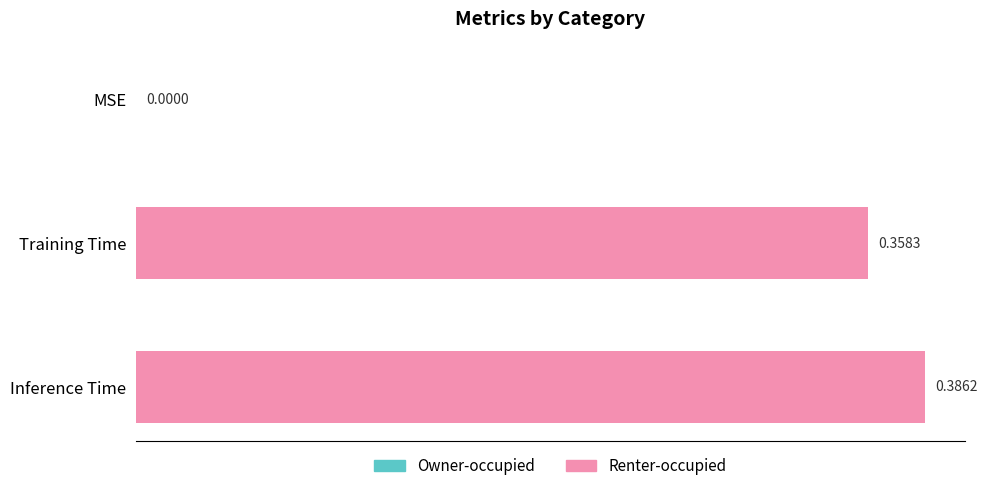

What is the sum of all values?

0.7